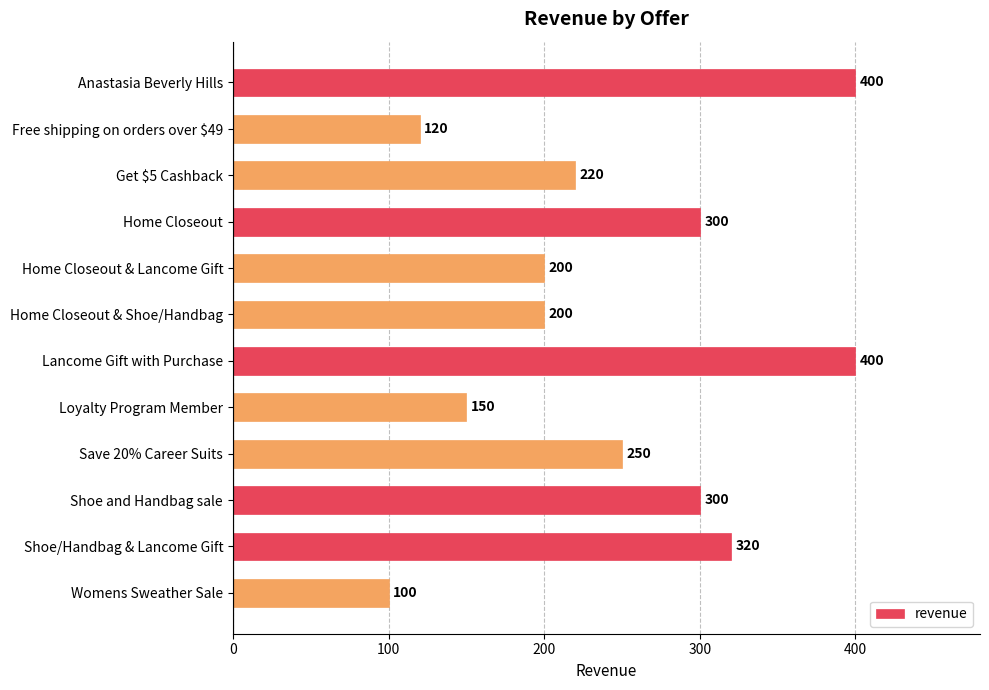

True or false: the data shows 200 at Home Closeout & Shoe/Handbag.

True